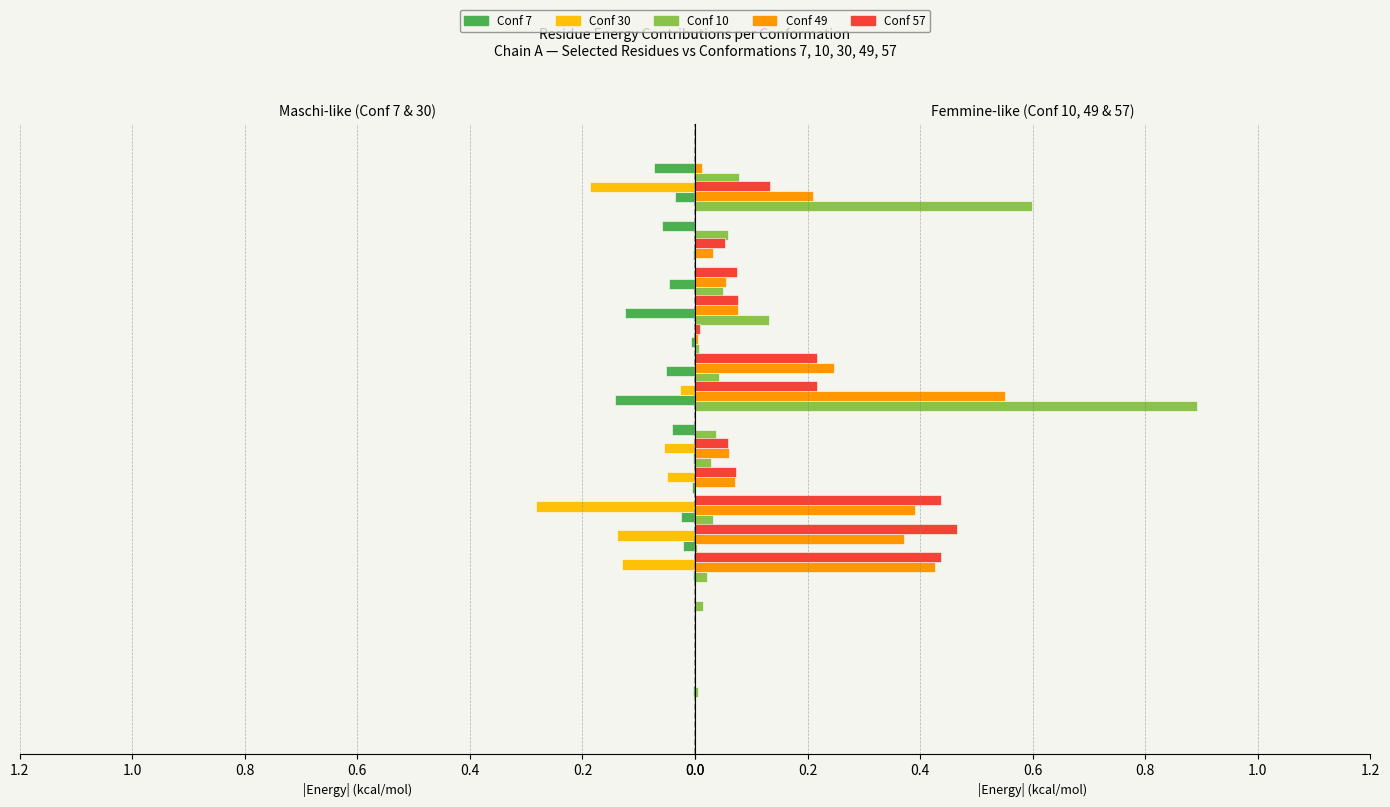

Which series has the largest total across all categories?

Conf 49